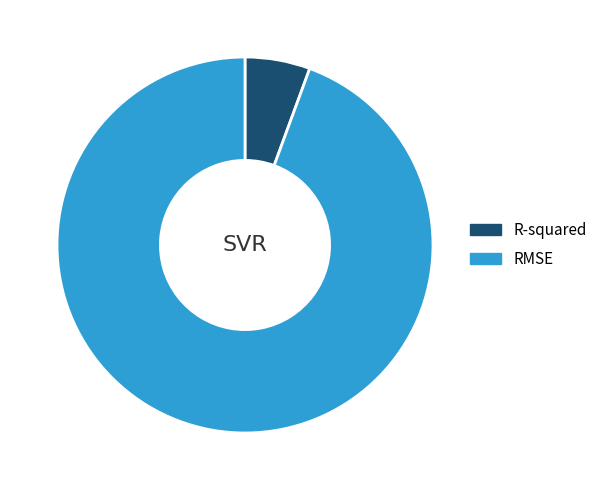

Is it true that RMSE is 83% of the pie?

False